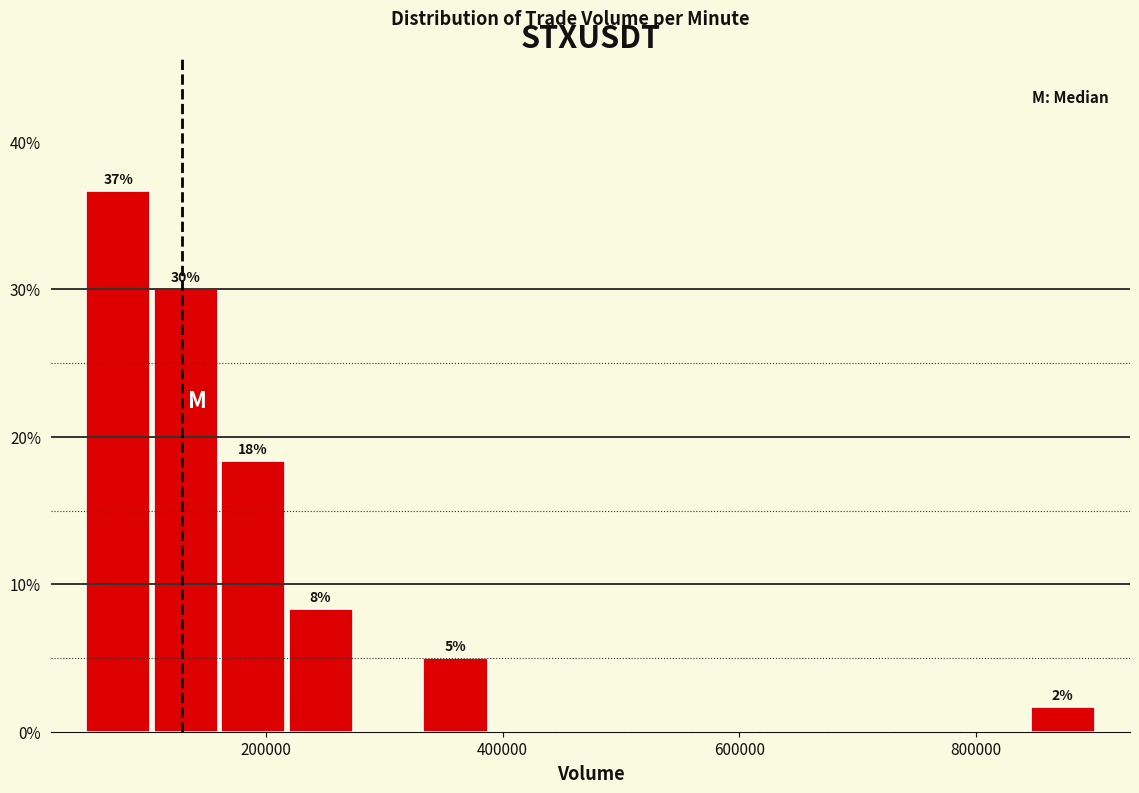

Read against the x-axis, roughly where is the centre of the tallest bar?

80000